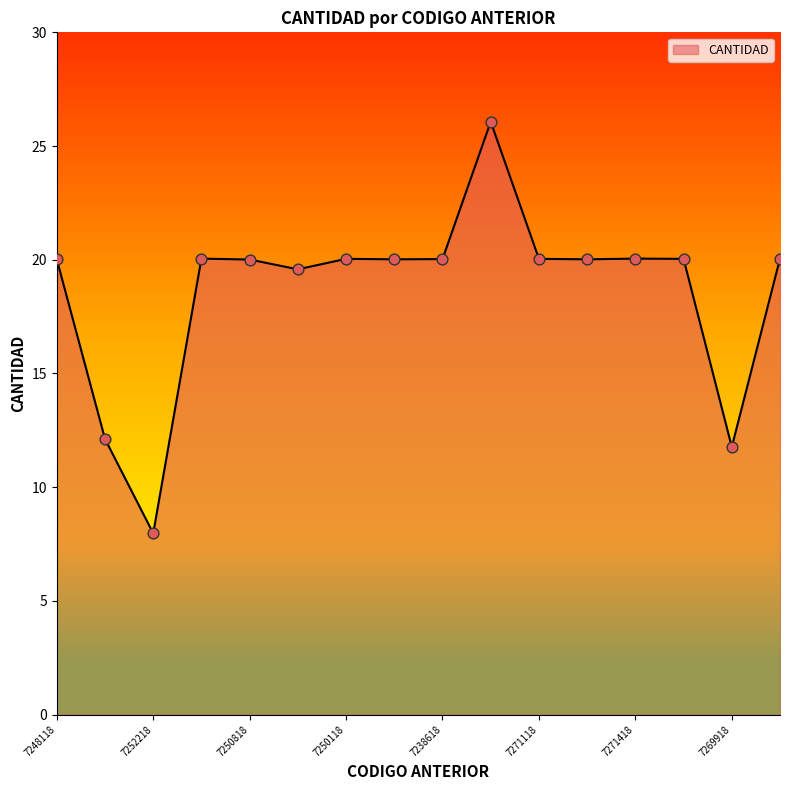

What is the minimum value shown in the chart?

8.0